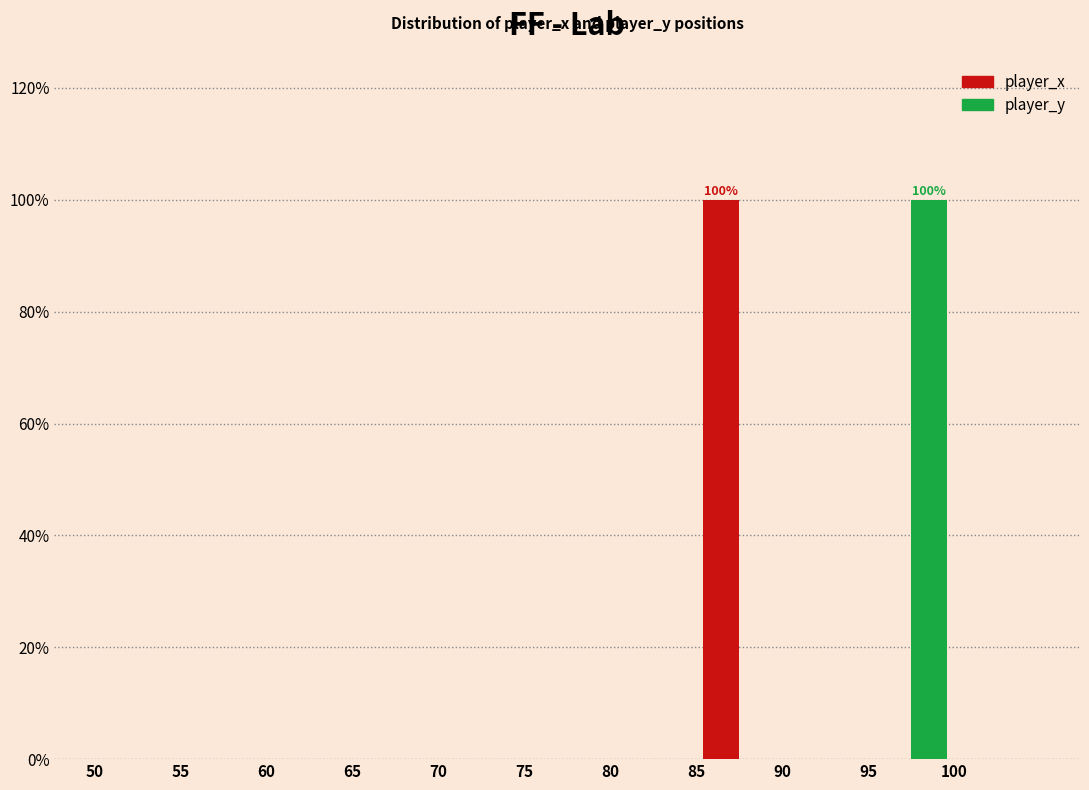

In the player_x series, which range on the x-axis has the tallest bar?

85 to 90